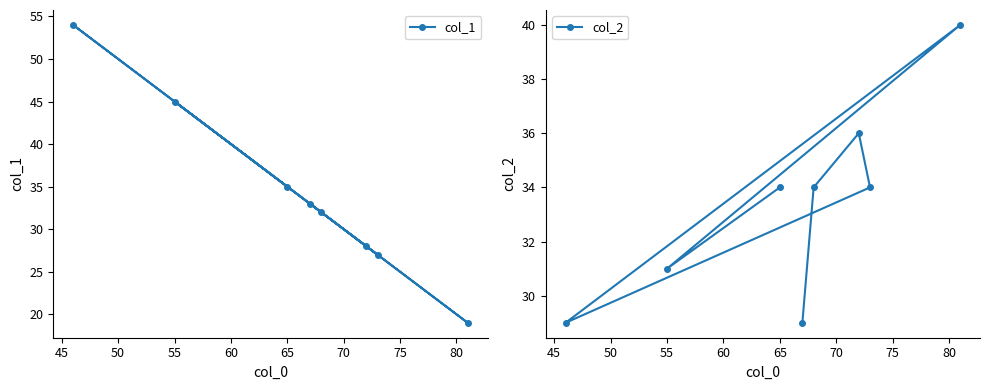

The col_2 series shows 34 at 65. True or false?

True